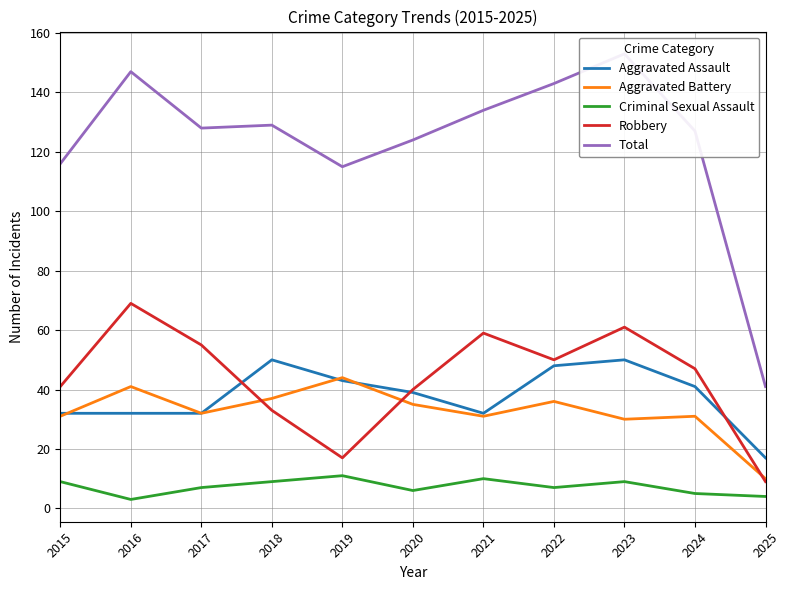

Rank the categories by Robbery value from highest to lowest.

2016, 2023, 2021, 2017, 2022, 2024, 2015, 2020, 2018, 2019, 2025